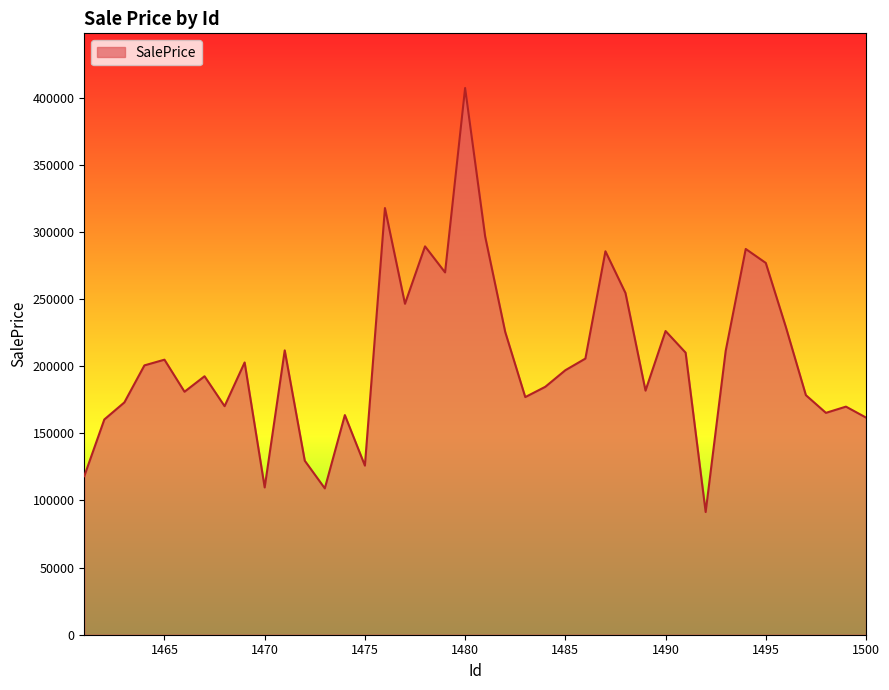

What is the difference between the maximum and minimum values?

315868.4